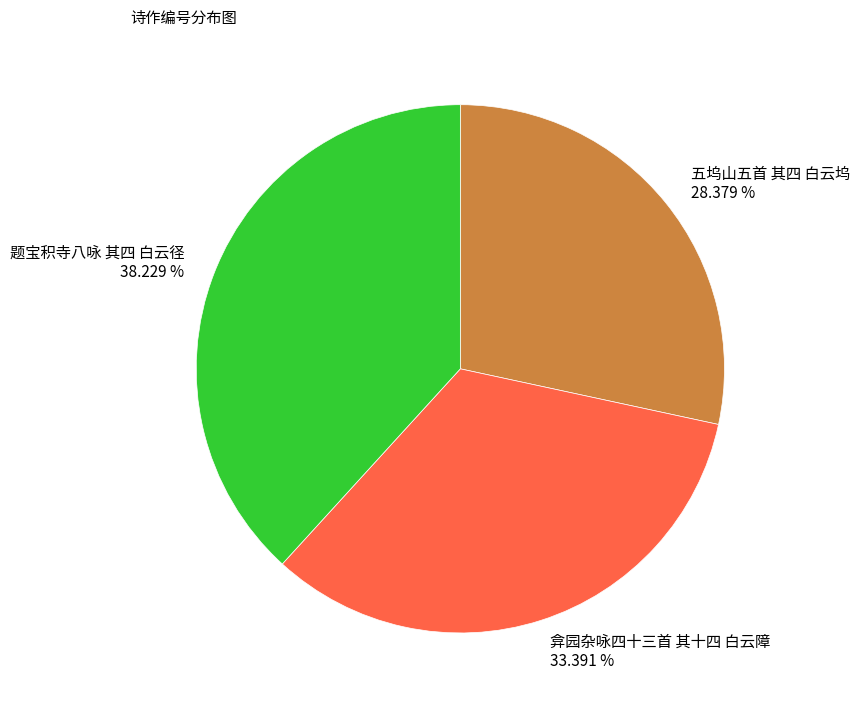

To the nearest percent, what is the difference between the 五坞山五首 其四 白云坞 and 弇园杂咏四十三首 其十四 白云障 slice percentages?

5%